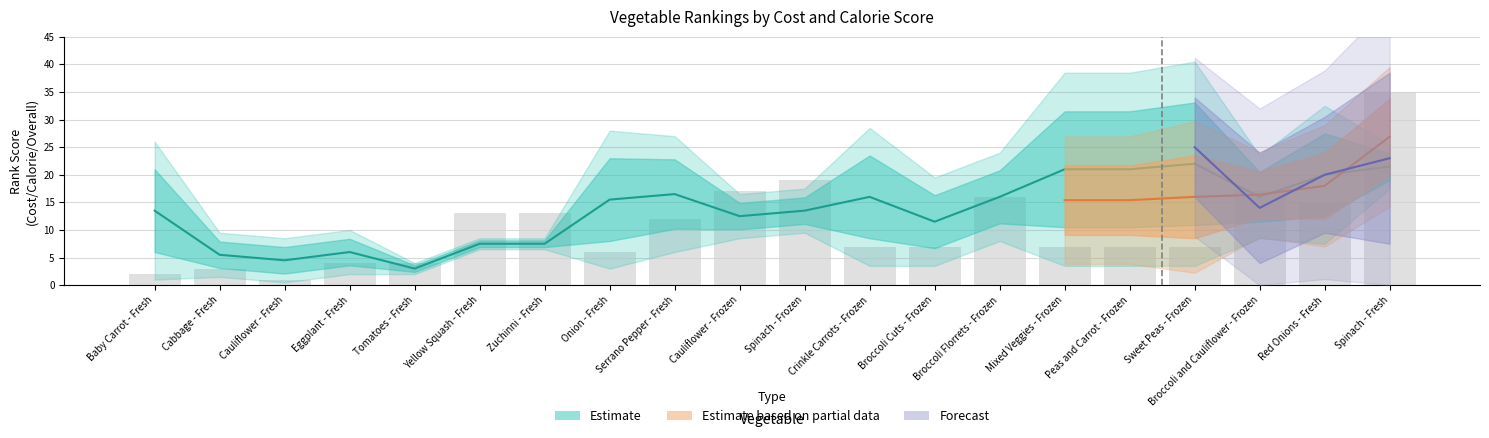

Approximately how many times larger is the value at Cauliflower - Fresh compared to Cabbage - Fresh?

0.3